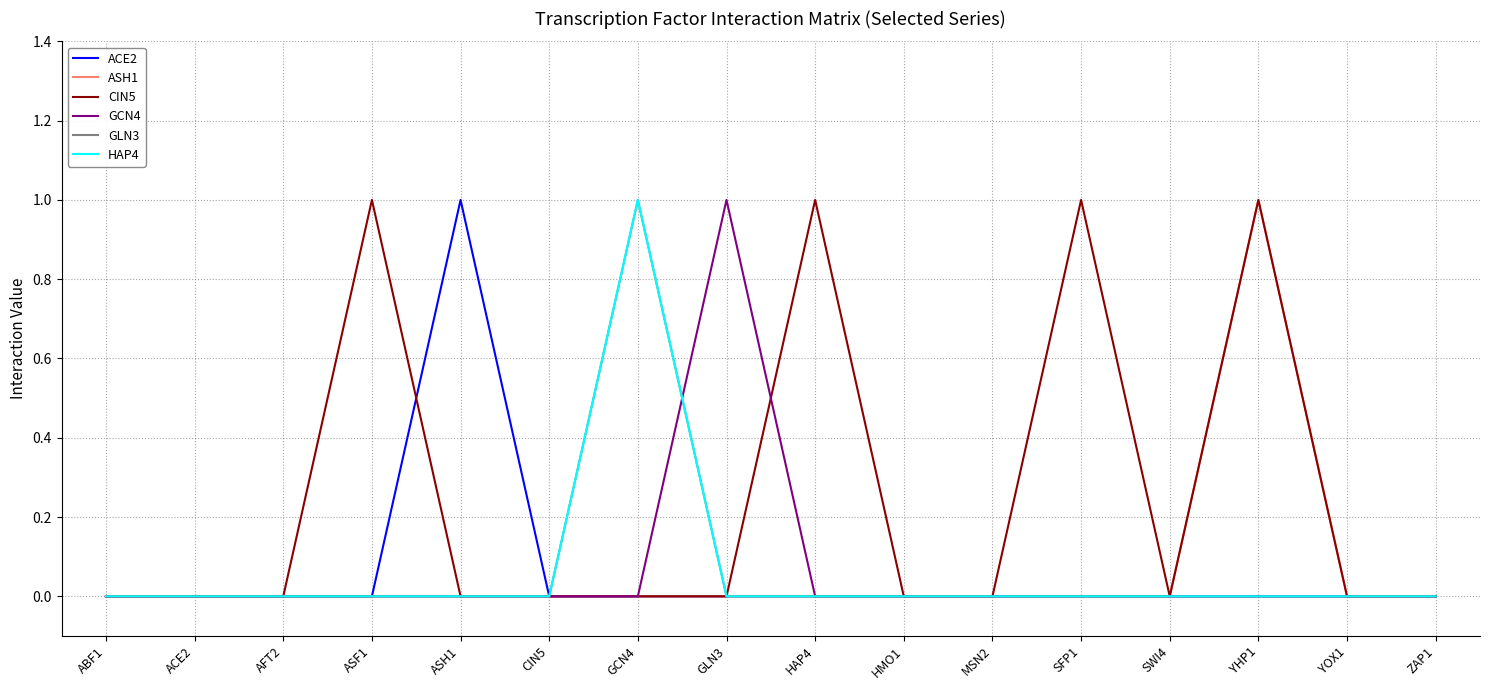

True or false: ASH1 has more than 2 interior local peaks.

False